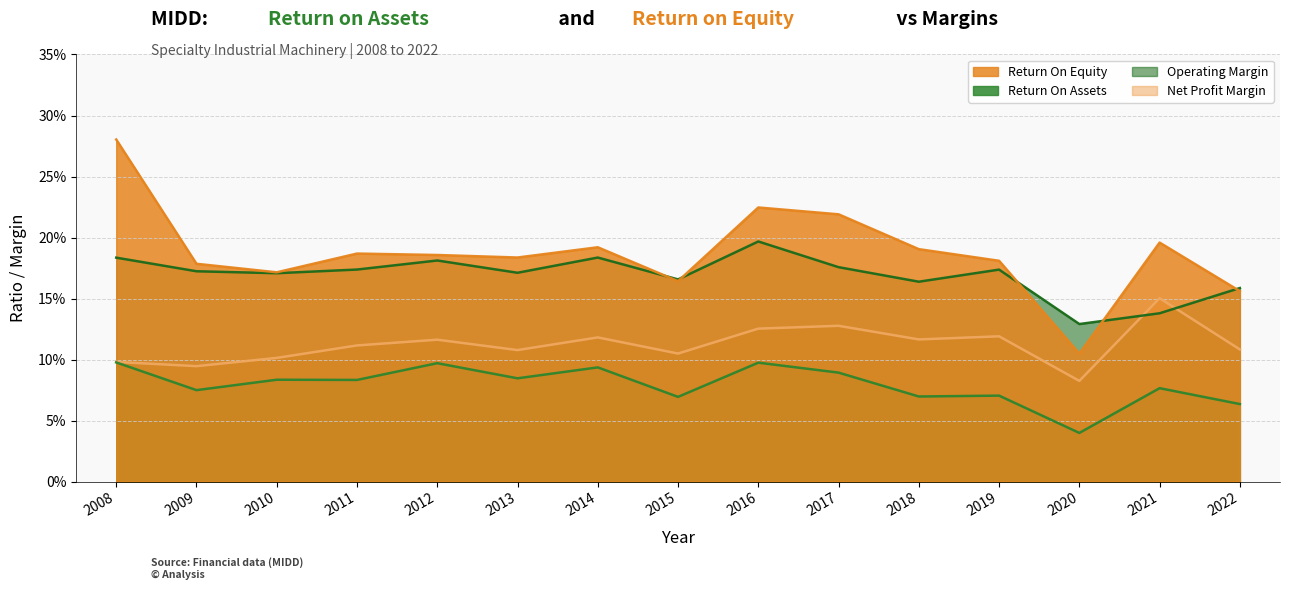

What is the greatest value displayed?

0.3